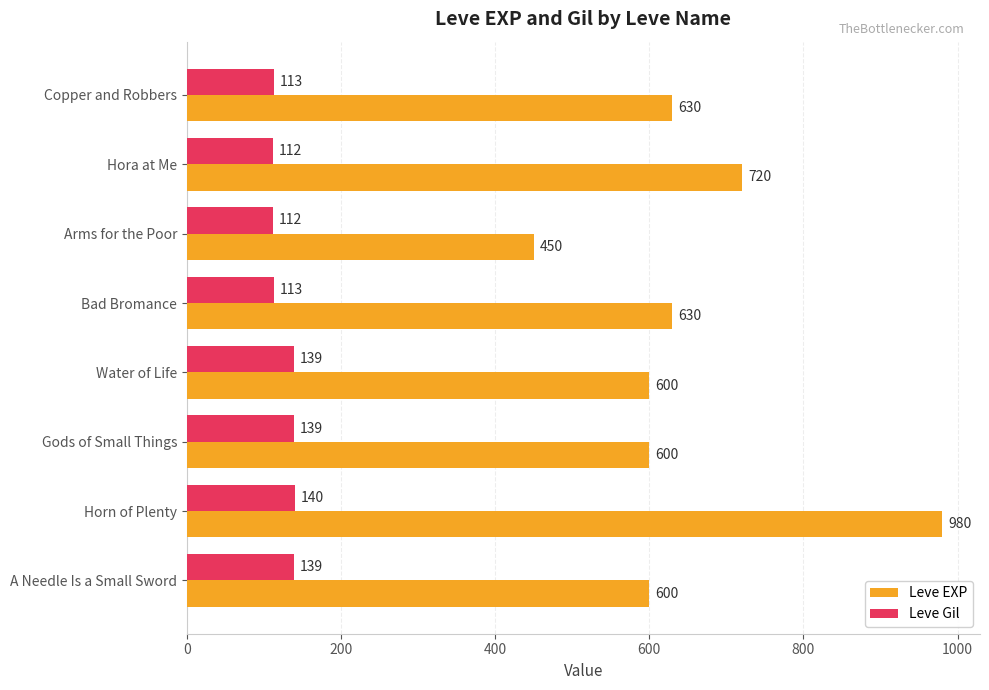

Is the value of Leve EXP at Water of Life greater than the value of Leve Gil at Water of Life?

Yes